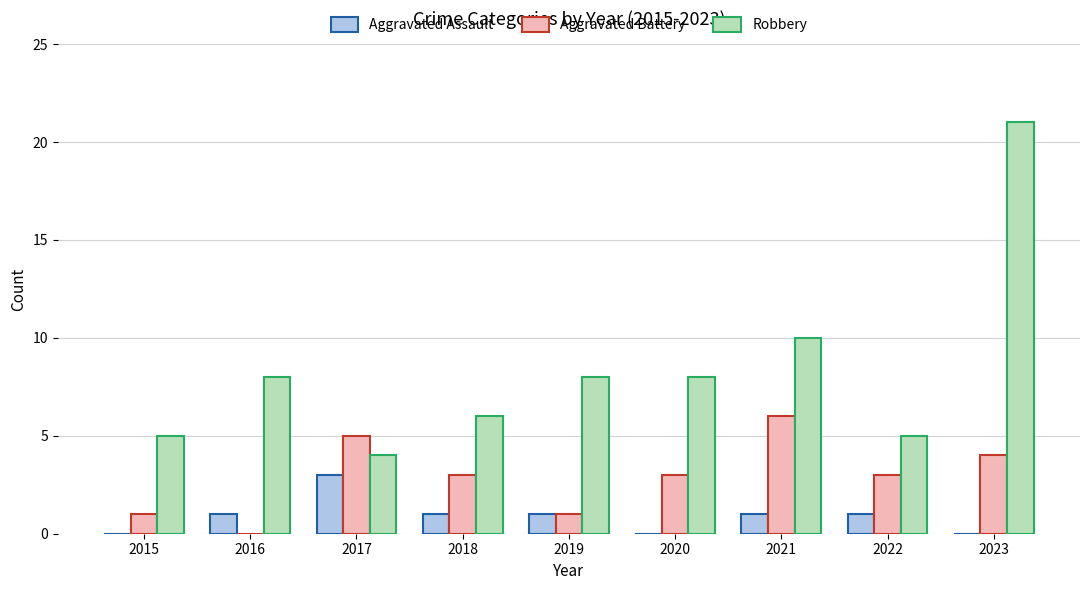

Which series has the largest total across all categories?

Robbery